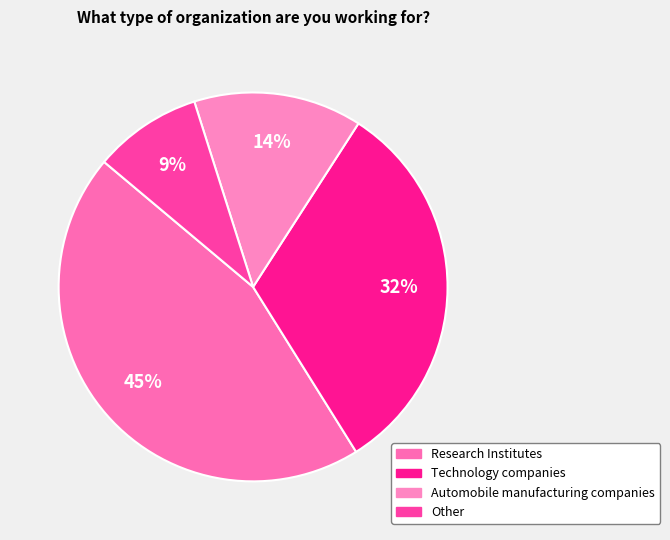

To the nearest percent, what is the difference between the Other and Research Institutes slice percentages?

36%